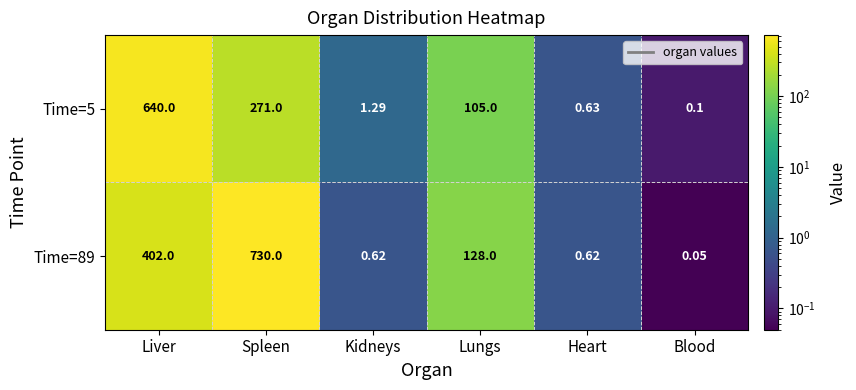

Where is Time=5 nearest to the value 320?

Spleen